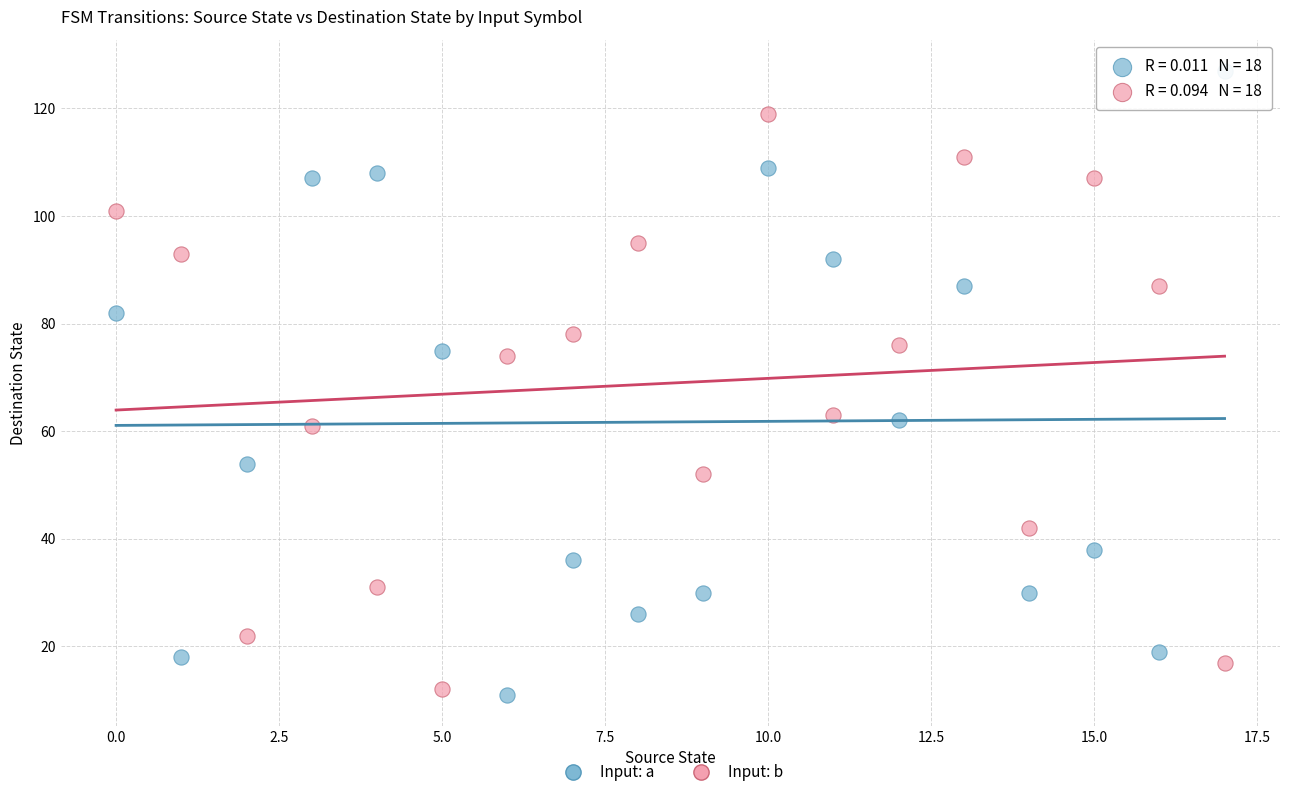

Across all data points, what is the range of Y values (max minus min)?

116